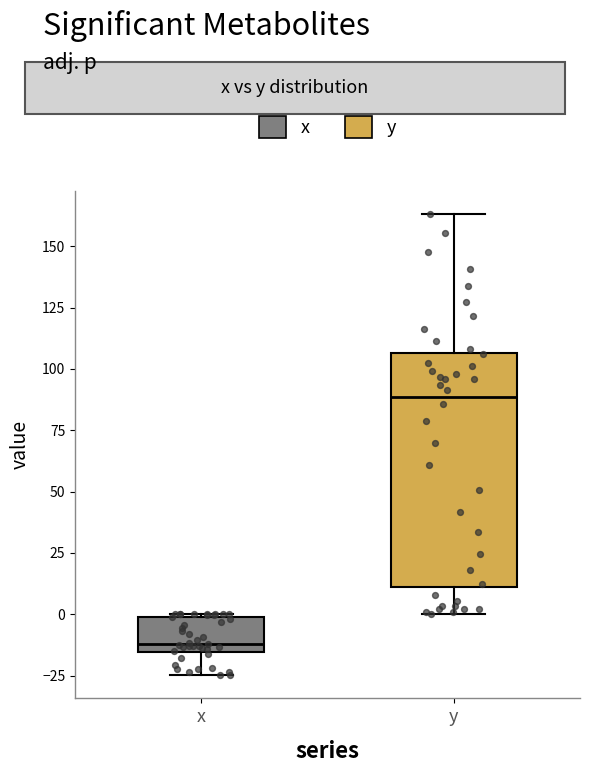

Which box is the tallest, from its lower edge to its upper edge?

y